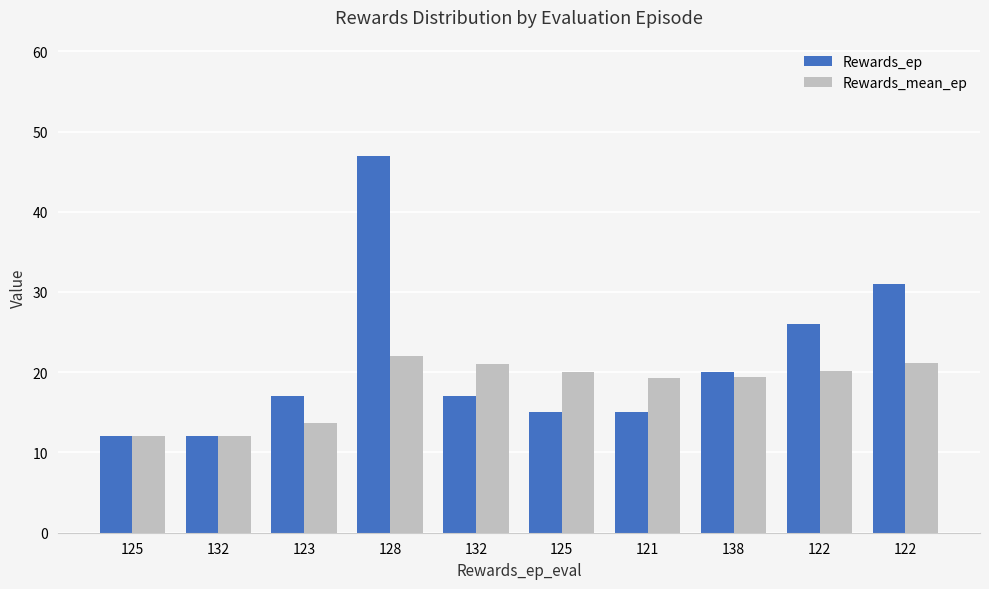

Count the number of data series in this chart.

2